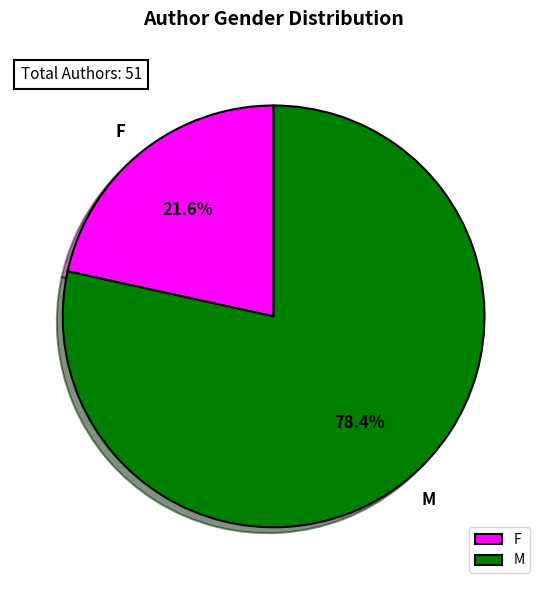

Is there a majority slice in this chart?

Yes